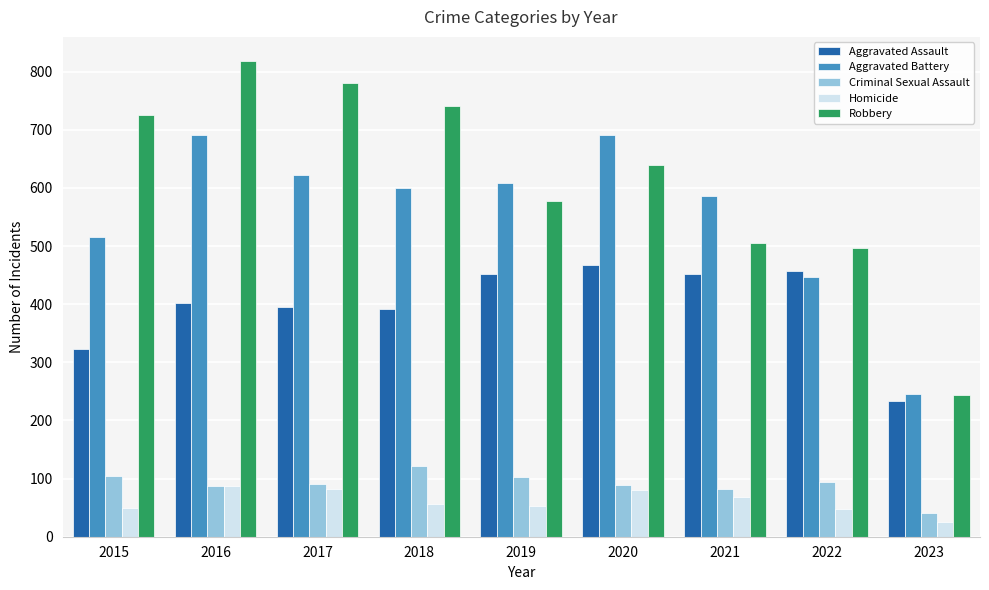

What value does the Aggravated Assault series have at 2017, to the nearest 50?

400